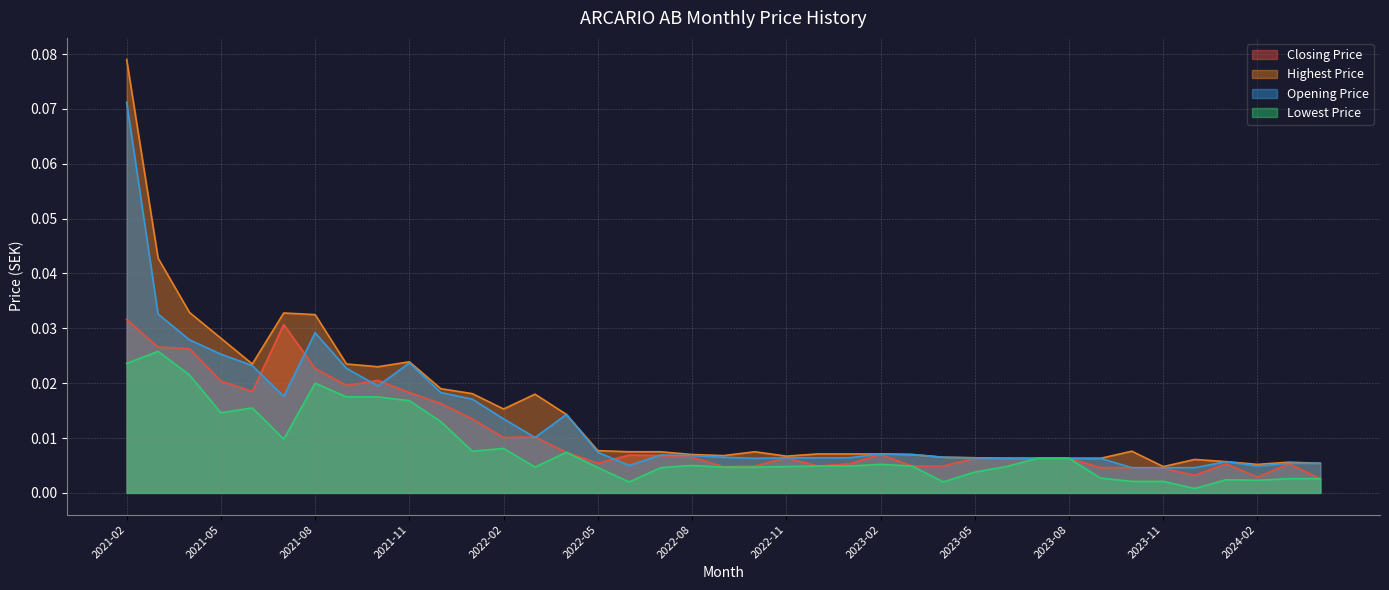

Reading right to left, transcribe all the data shown in this chart.

Closing Price: 0.0	0.0	0.0	0.0	0.0	0.0	0.0	0.0	0.0	0.0	0.0	0.0	0.0	0.0	0.0	0.0	0.0	0.0	0.0	0.0	0.0	0.0	0.0	0.0	0.0	0.0	0.0	0.0	0.0	0.0	0.0	0.0	0.0	0.0	0.0	0.0	0.0	0.0	0.0
Highest Price: 0.0	0.0	0.0	0.0	0.0	0.0	0.0	0.0	0.0	0.0	0.0	0.0	0.0	0.0	0.0	0.0	0.0	0.0	0.0	0.0	0.0	0.0	0.0	0.0	0.0	0.0	0.0	0.0	0.0	0.0	0.0	0.0	0.0	0.0	0.0	0.0	0.0	0.0	0.1
Opening Price: 0.0	0.0	0.0	0.0	0.0	0.0	0.0	0.0	0.0	0.0	0.0	0.0	0.0	0.0	0.0	0.0	0.0	0.0	0.0	0.0	0.0	0.0	0.0	0.0	0.0	0.0	0.0	0.0	0.0	0.0	0.0	0.0	0.0	0.0	0.0	0.0	0.0	0.0	0.1
Lowest Price: 0.0	0.0	0.0	0.0	0.0	0.0	0.0	0.0	0.0	0.0	0.0	0.0	0.0	0.0	0.0	0.0	0.0	0.0	0.0	0.0	0.0	0.0	0.0	0.0	0.0	0.0	0.0	0.0	0.0	0.0	0.0	0.0	0.0	0.0	0.0	0.0	0.0	0.0	0.0